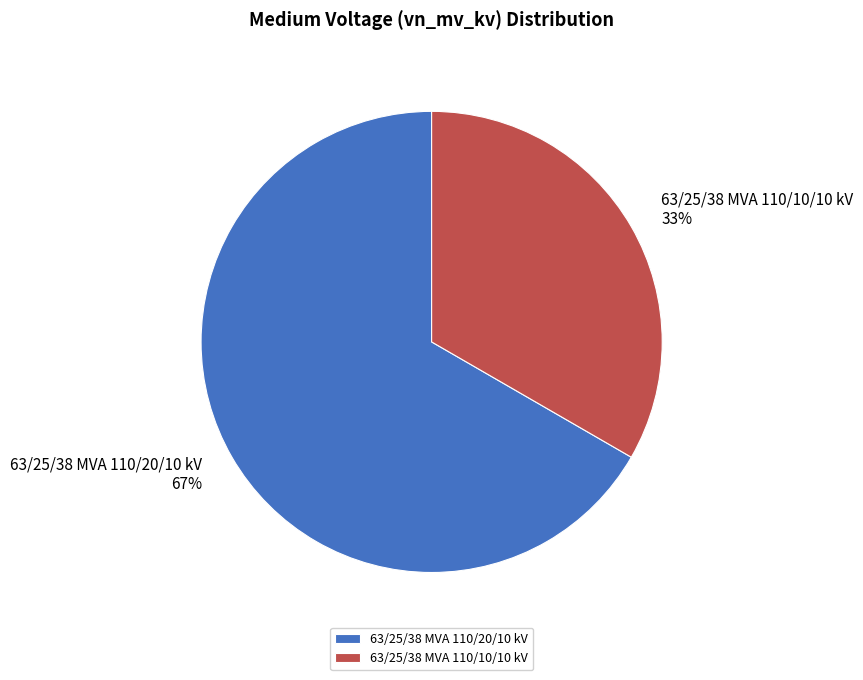

Between 63/25/38 MVA 110/20/10 kV and 63/25/38 MVA 110/10/10 kV, which is larger?

63/25/38 MVA 110/20/10 kV